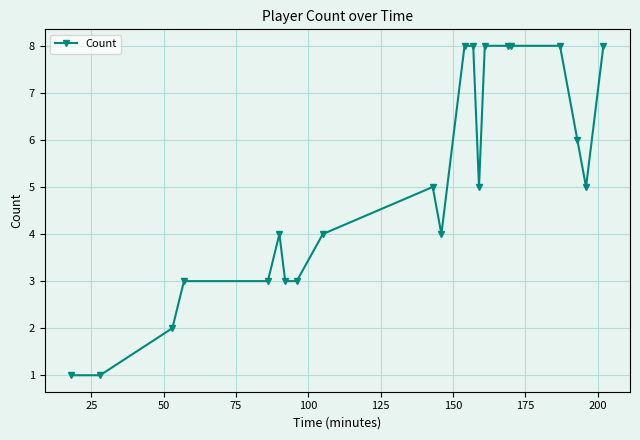

What is the average value?

5